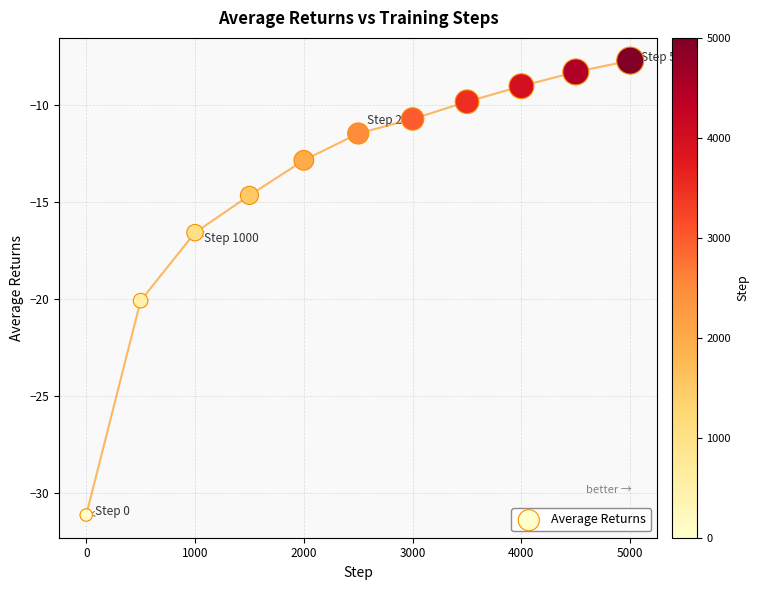

What Y value in the scatter plot is closest to -19?

-20.1